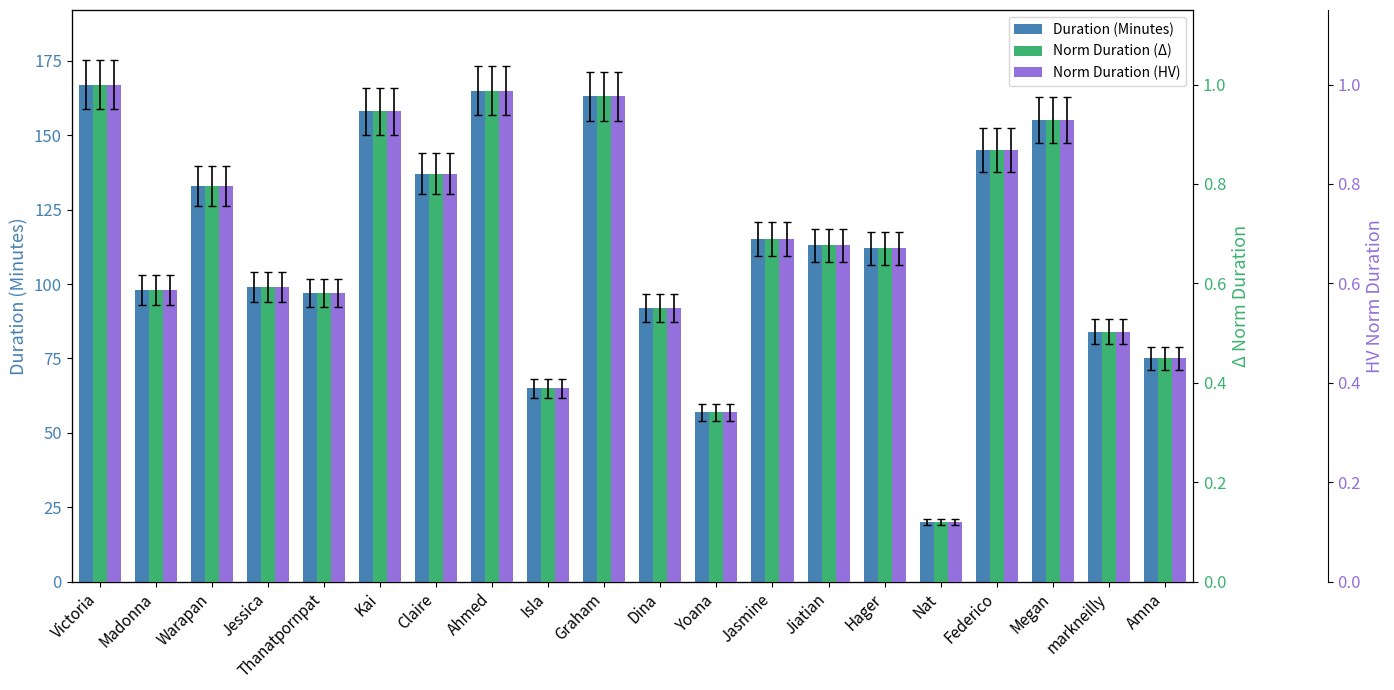

Read the Duration (Minutes) value at Amna.

75.0